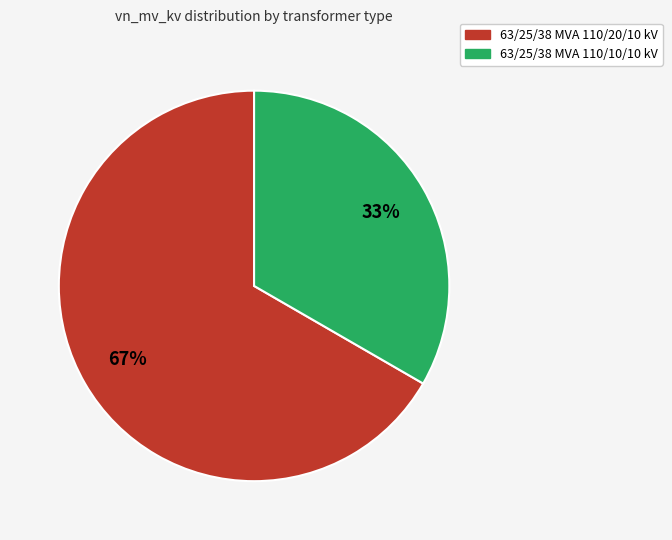

What is the ratio of the value at 63/25/38 MVA 110/10/10 kV to the value at 63/25/38 MVA 110/20/10 kV?

0.5